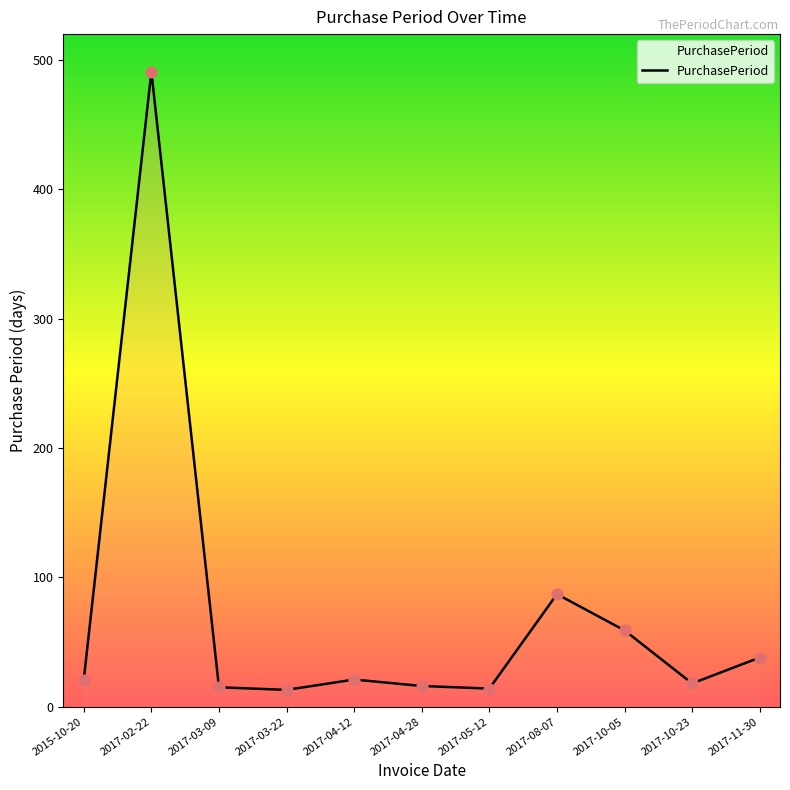

What is the change in value from 2017-10-05 to 2017-10-23?

-41